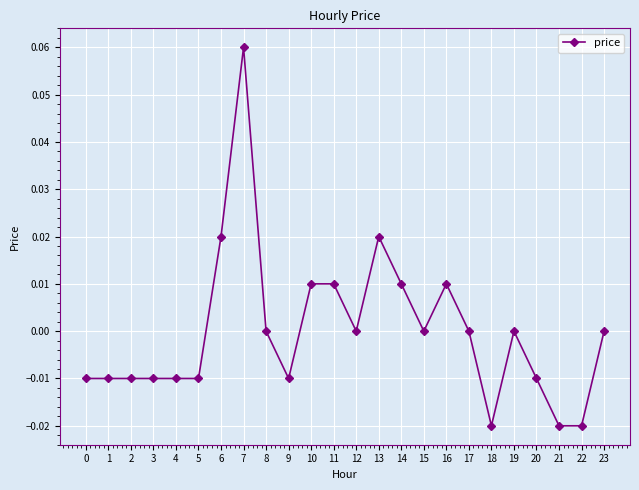

True or false: the data shows 0.0 at 12.

True